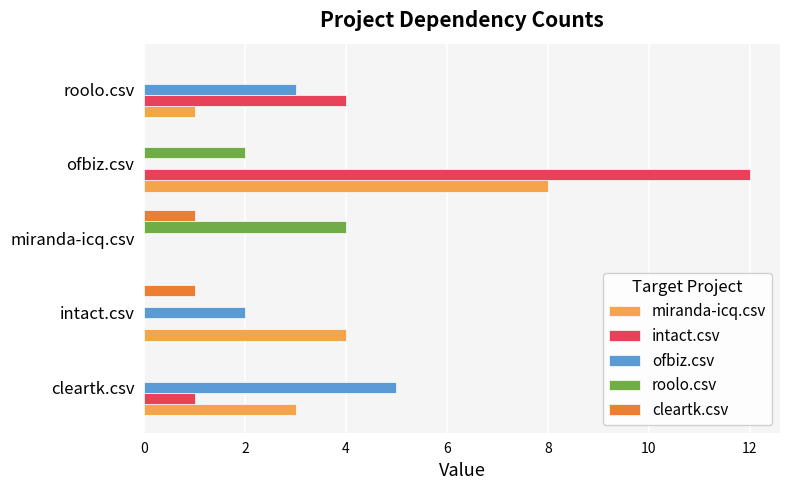

Which series changed the most between cleartk.csv and ofbiz.csv?

intact.csv